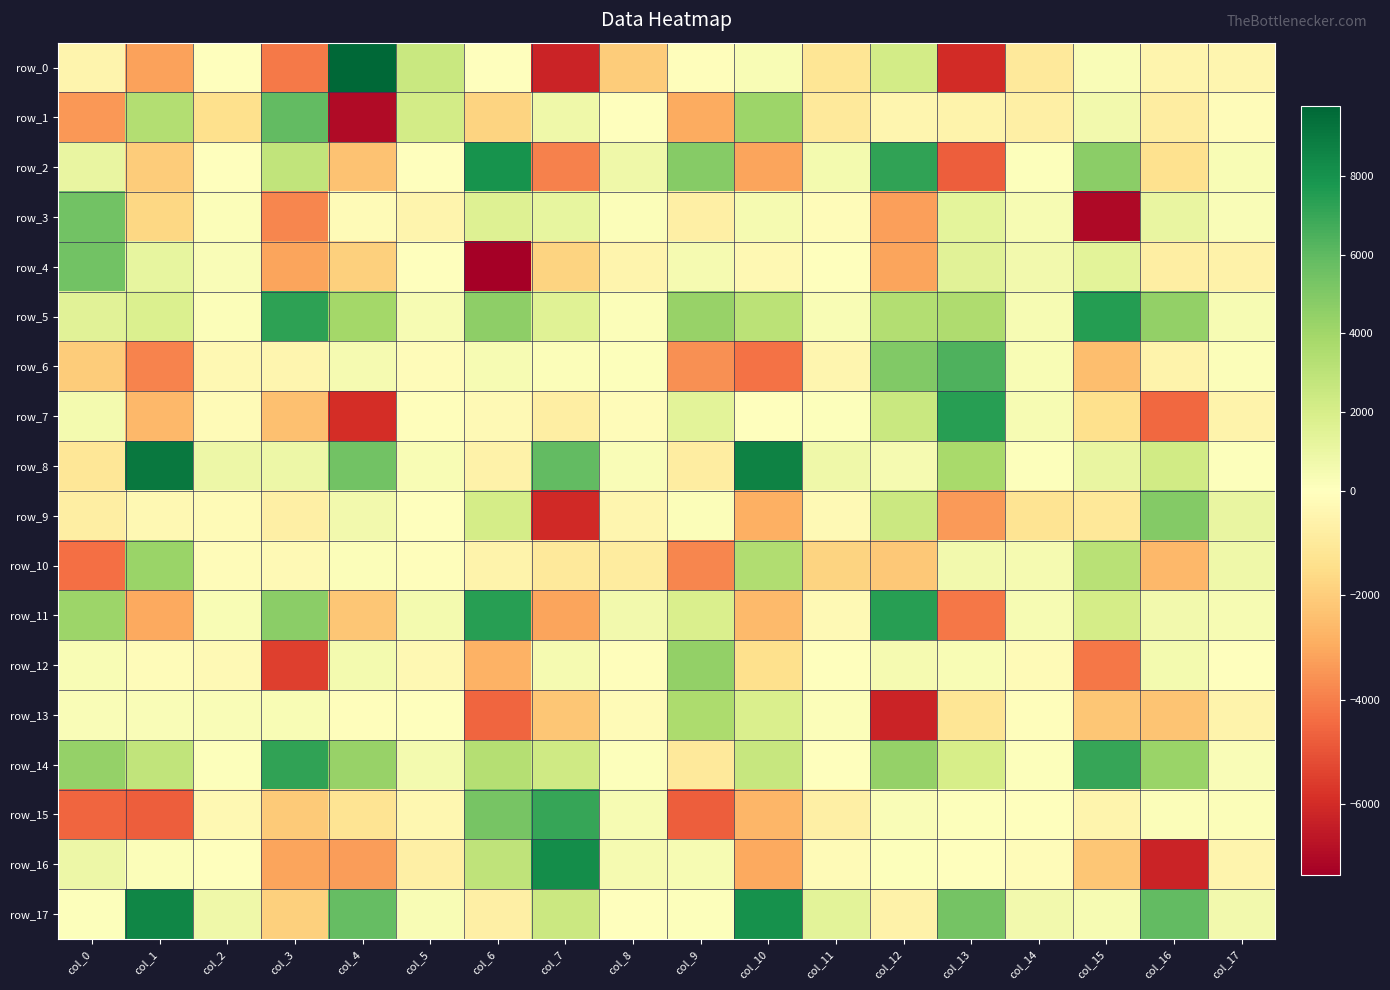

At how many categories does at least one series exceed 2427?

13